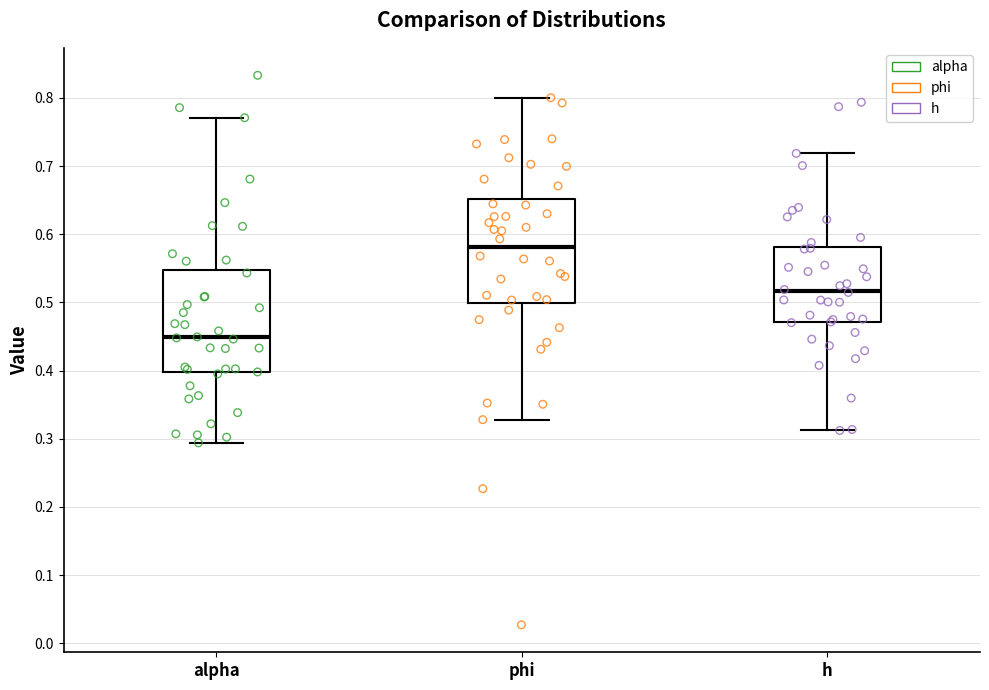

Reading left to right, read every box against the y-axis: the position of its median line, the range the box covers, and the ends of its whiskers. The values are not printed on the chart, so give them approximately, as read against the axis.

alpha: median 0.45, box 0.40 to 0.55, whiskers 0.29 to 0.77
phi: median 0.58, box 0.50 to 0.65, whiskers 0.33 to 0.80
h: median 0.52, box 0.47 to 0.58, whiskers 0.31 to 0.72